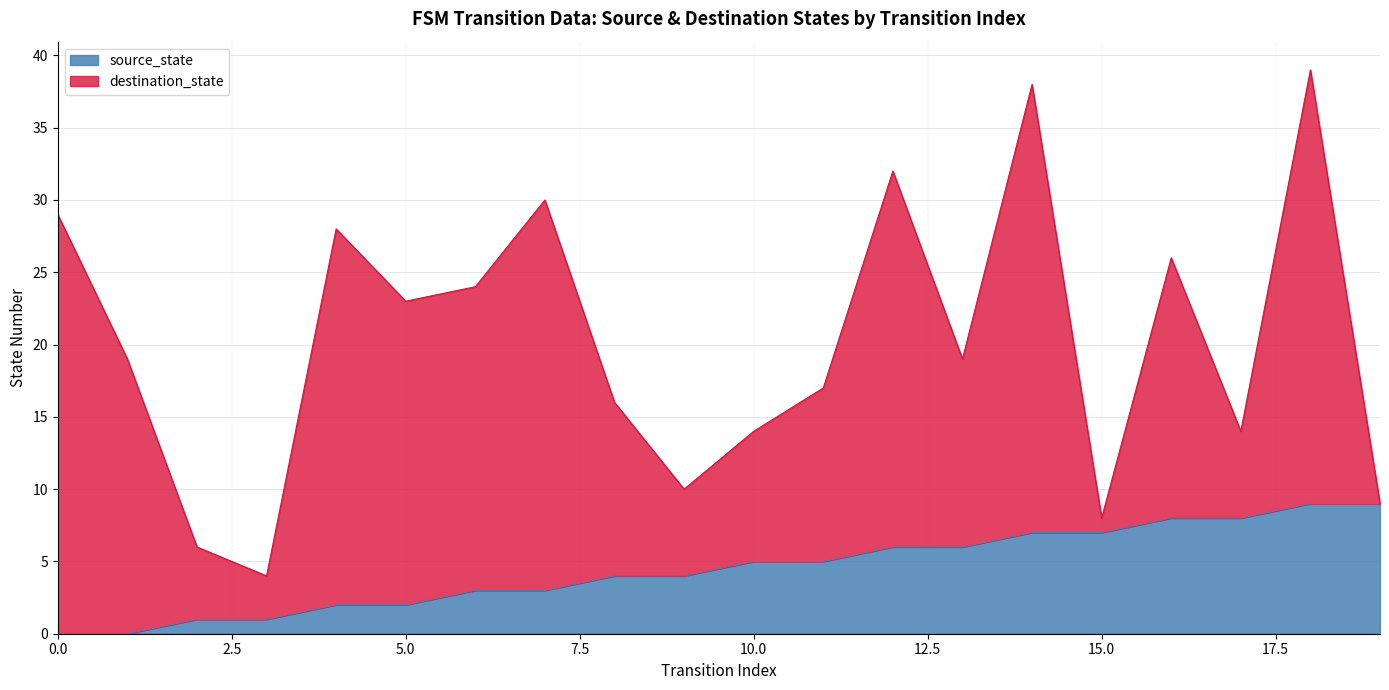

What is the difference between the maximum and second lowest values?

9